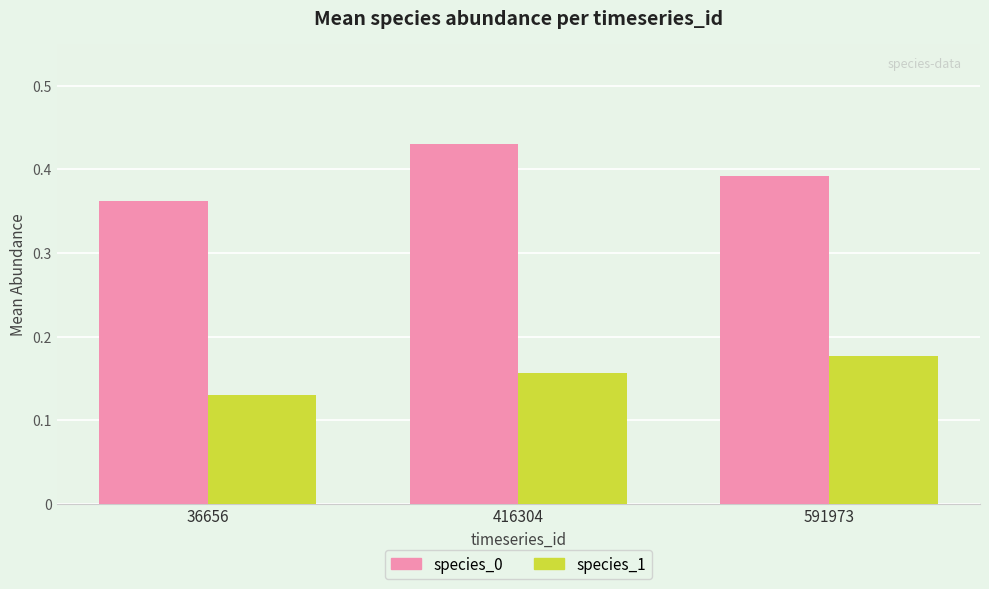

Which series changed the most between 36656 and 416304?

species_0